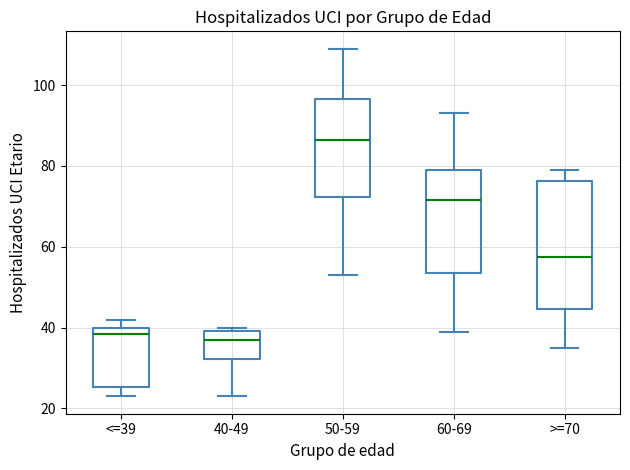

Reading left to right, read every box against the y-axis: the position of its median line, the range the box covers, and the ends of its whiskers. The values are not printed on the chart, so give them approximately, as read against the axis.

<=39: median 38, box 26 to 40, whiskers 24 to 42
40-49: median 38, box 32 to 40, whiskers 24 to 40 (just above the box's upper edge)
50-59: median 86, box 72 to 96, whiskers 54 to 110
60-69: median 72, box 54 to 80, whiskers 40 to 94
>=70: median 58, box 44 to 76, whiskers 36 to 80